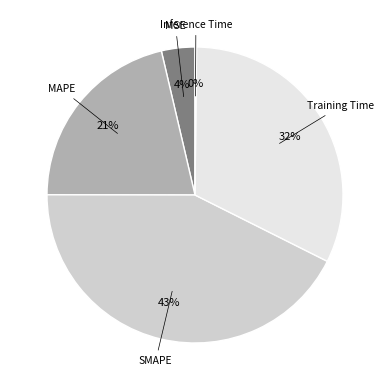

Is there any slice that represents more than half of the pie?

No